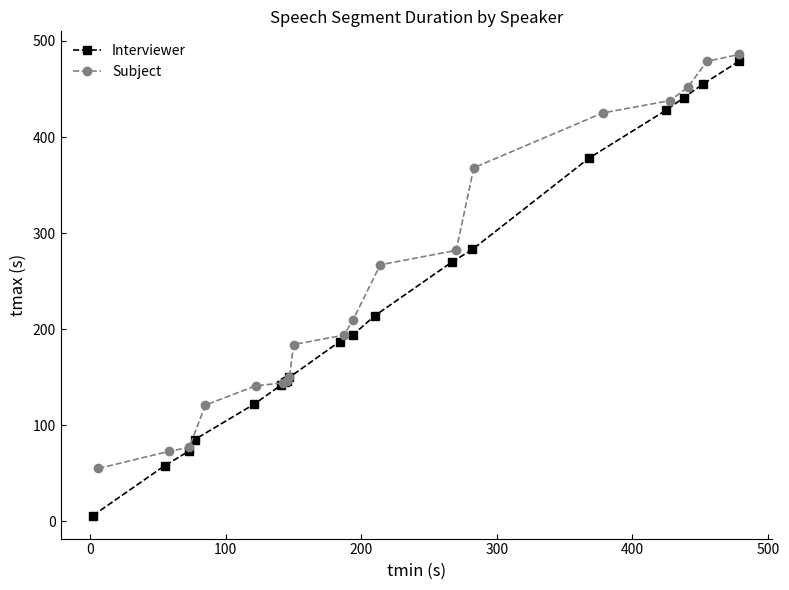

True or false: Subject and Interviewer cross at least once.

False